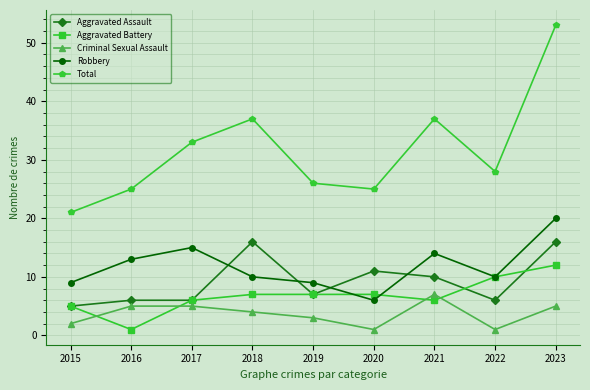

Reading right to left, what are all the values shown in this chart?

Aggravated Assault: 16	6	10	11	7	16	6	6	5
Aggravated Battery: 12	10	6	7	7	7	6	1	5
Criminal Sexual Assault: 5	1	7	1	3	4	5	5	2
Robbery: 20	10	14	6	9	10	15	13	9
Total: 53	28	37	25	26	37	33	25	21